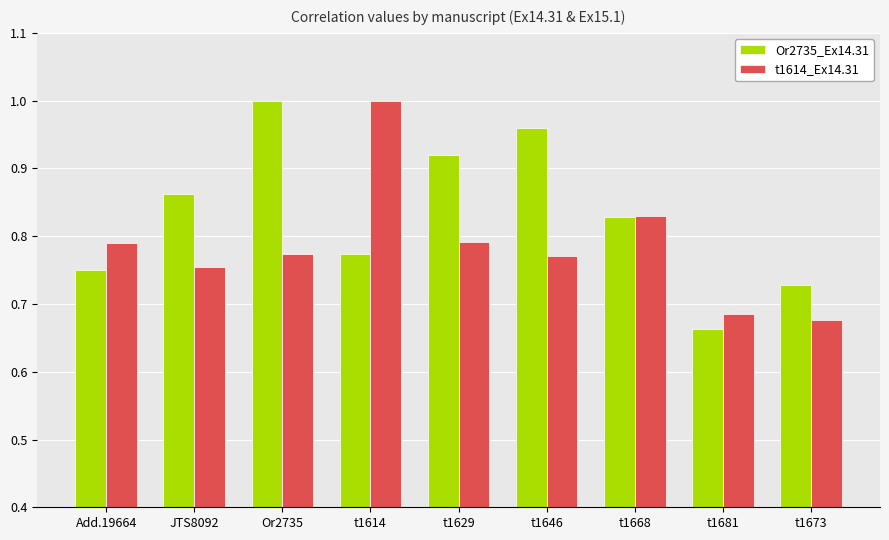

True or false: Or2735_Ex14.31 has a value of 0.4 at JTS8092.

False